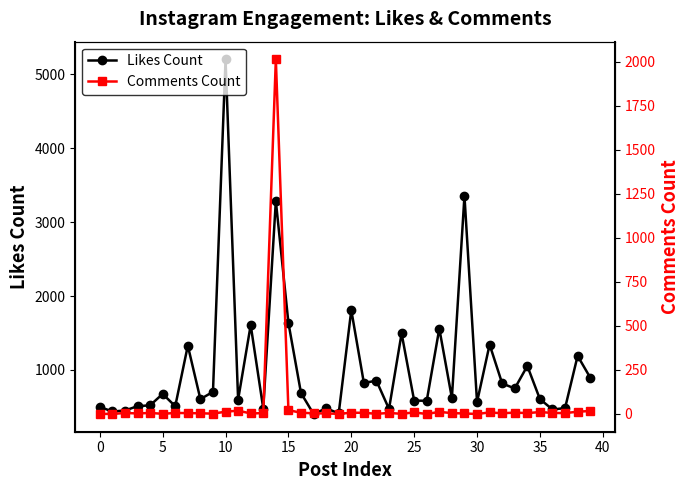

Is it true that Likes Count equals 176 at 21?

False